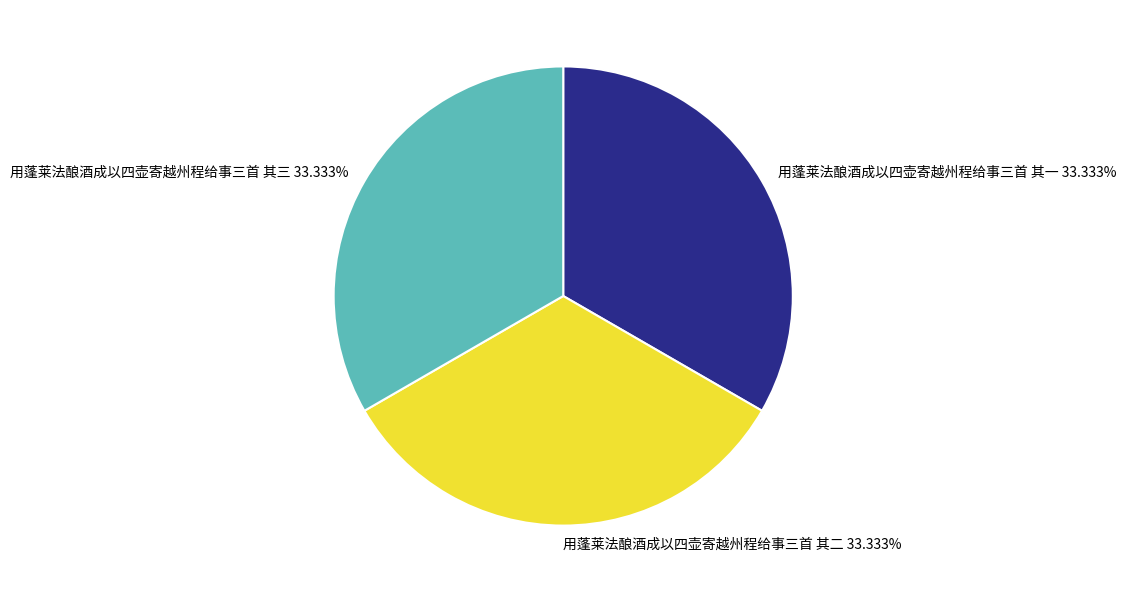

Do 用蓬莱法酿酒成以四壶寄越州程给事三首 其三 33.333% and 用蓬莱法酿酒成以四壶寄越州程给事三首 其一 33.333% together represent more than half of the pie?

Yes